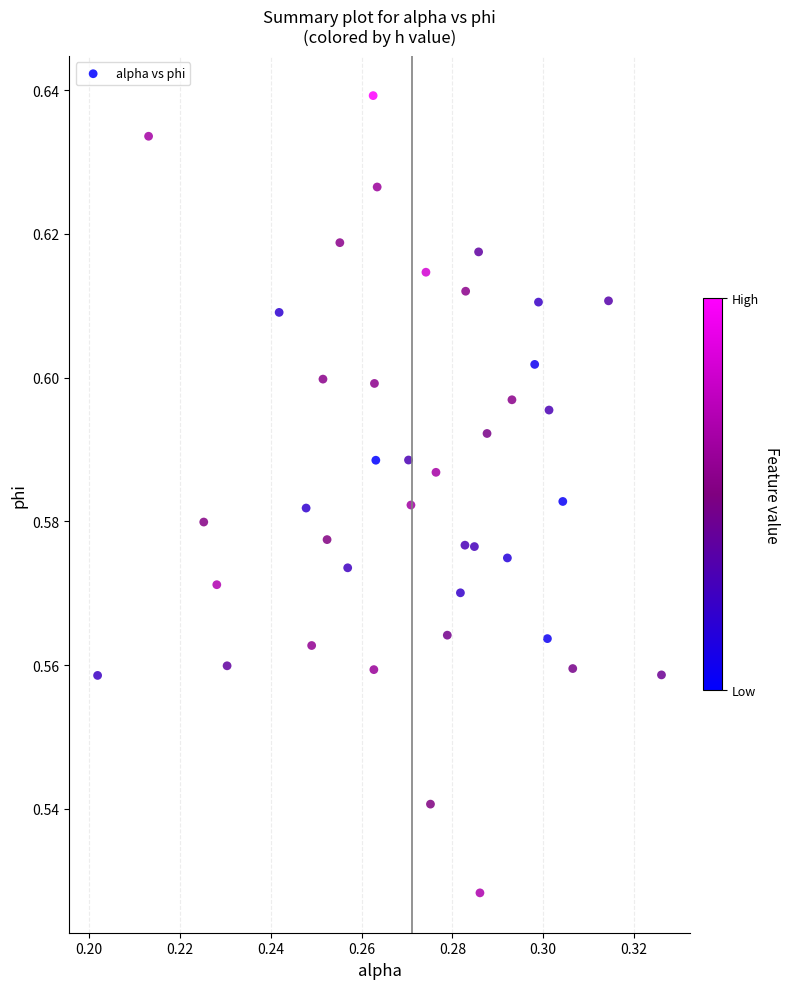

Count the number of points in this scatter plot.

40